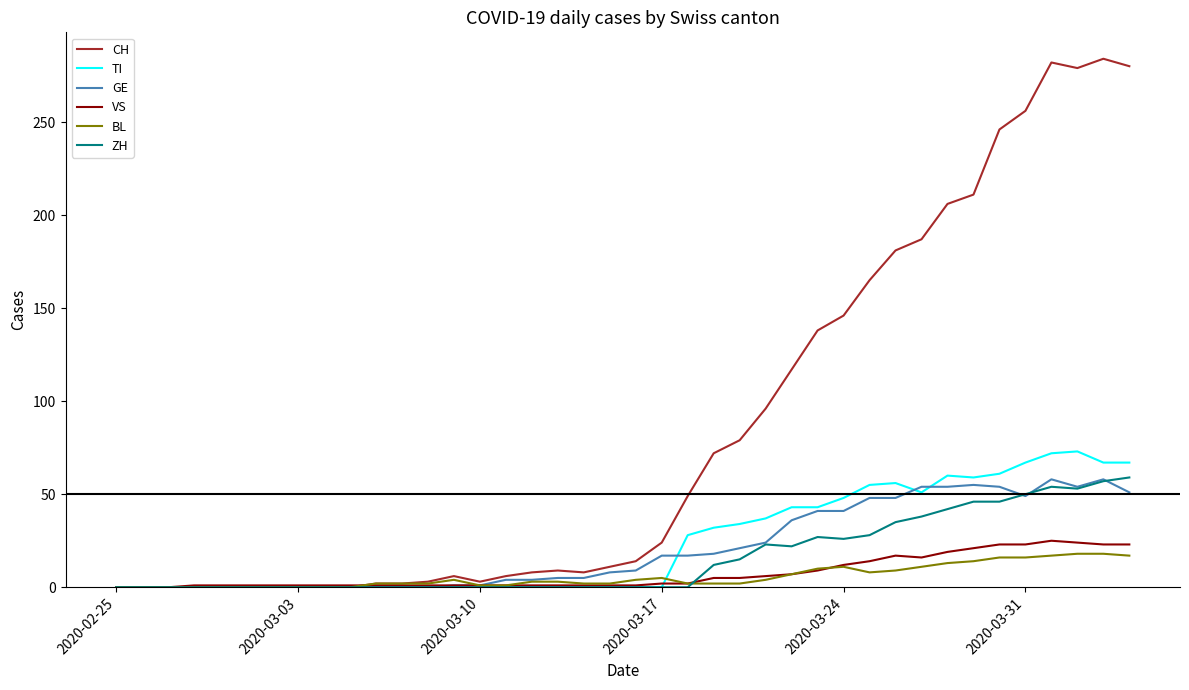

Which series has the largest range (max minus min)?

CH